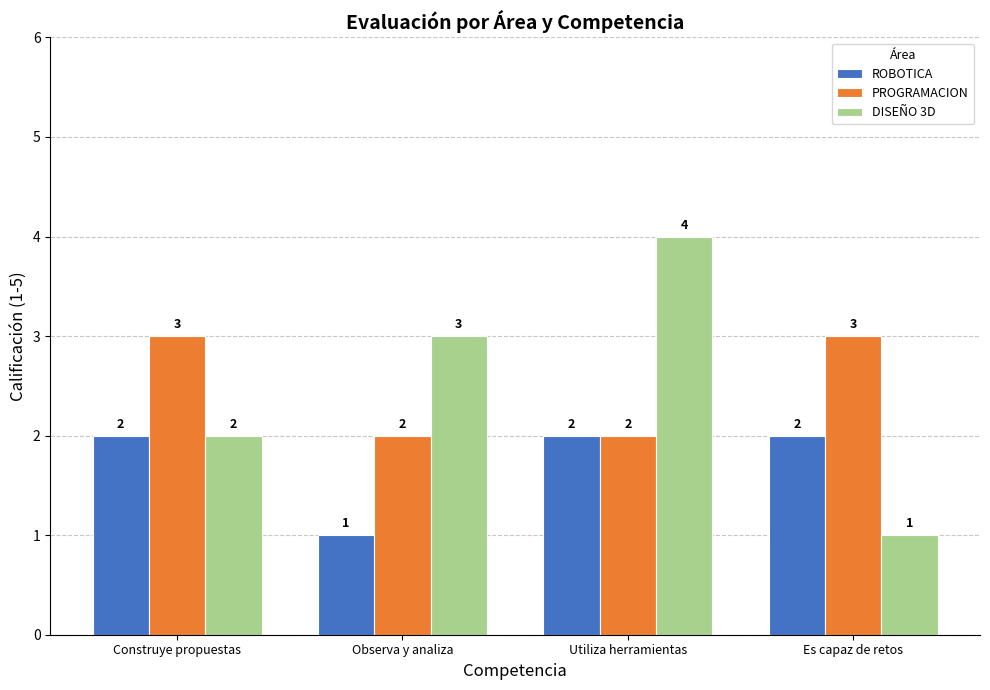

Reading left to right, extract all data points from this chart.

ROBOTICA: 2	1	2	2
PROGRAMACION: 3	2	2	3
DISEÑO 3D: 2	3	4	1